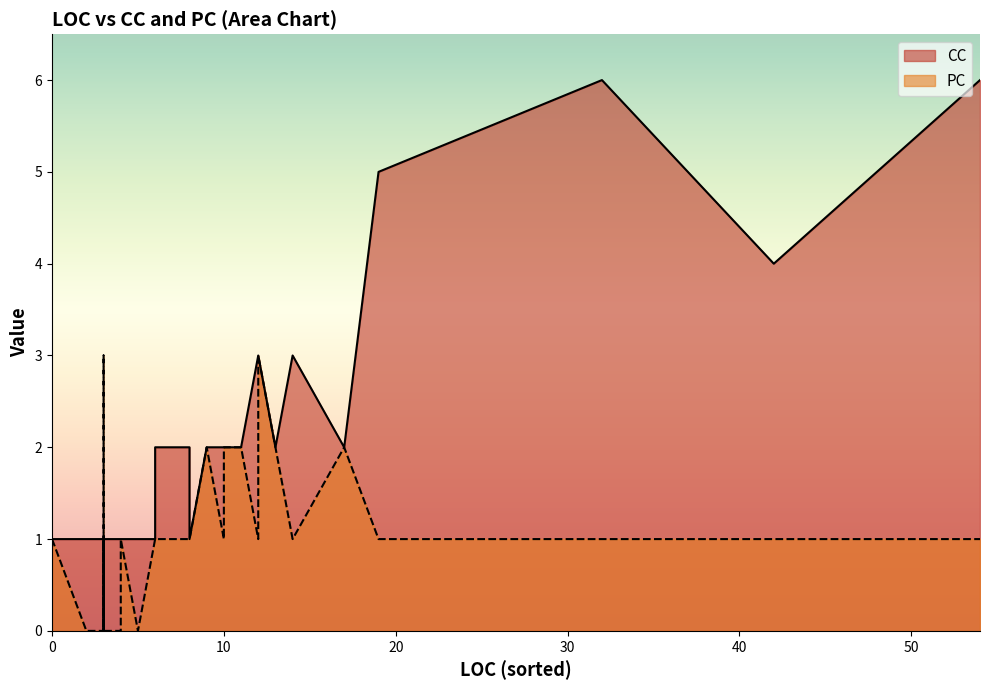

The value of PC at 3 is 0. True or false?

True